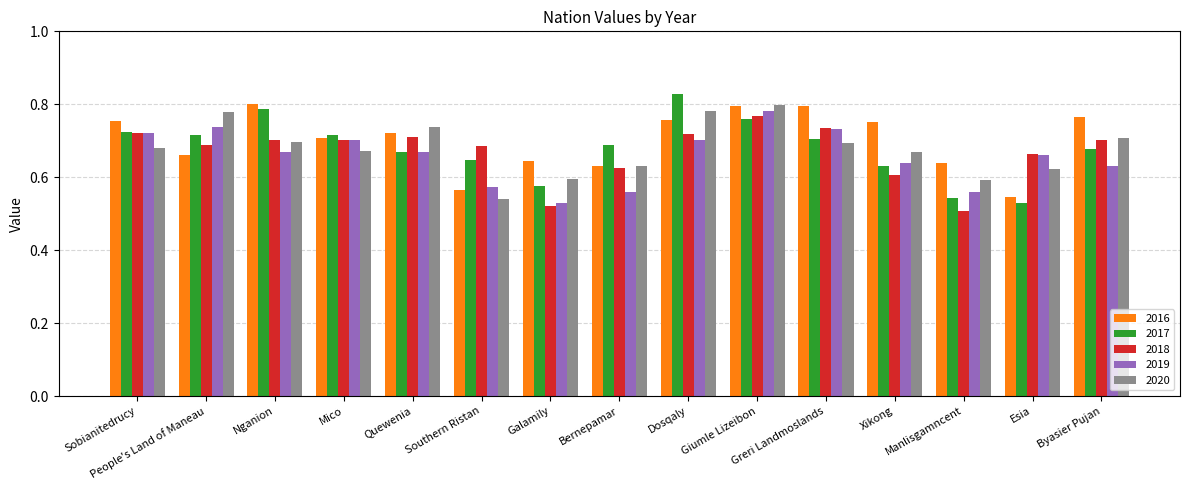

Is the value of 2018 at Greri Landmoslands greater than the value of 2019 at Bernepamar?

Yes